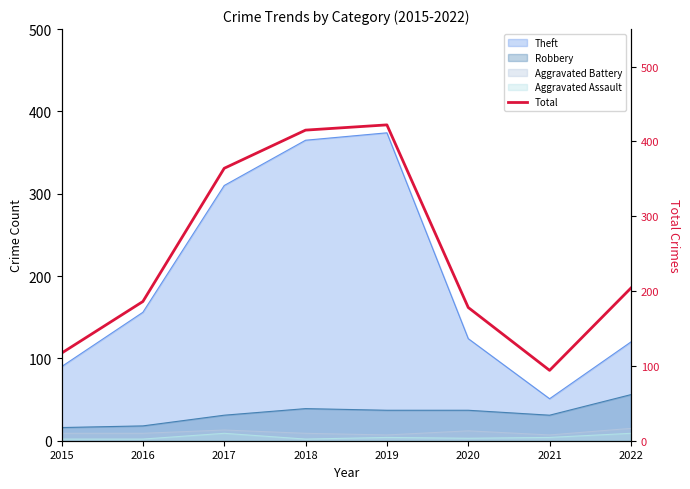

How many lines are shown in the chart?

1